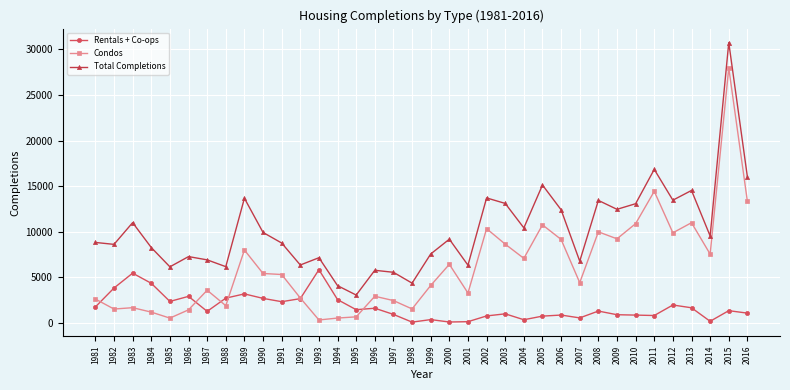

At which label does Total Completions reach its peak?

2015